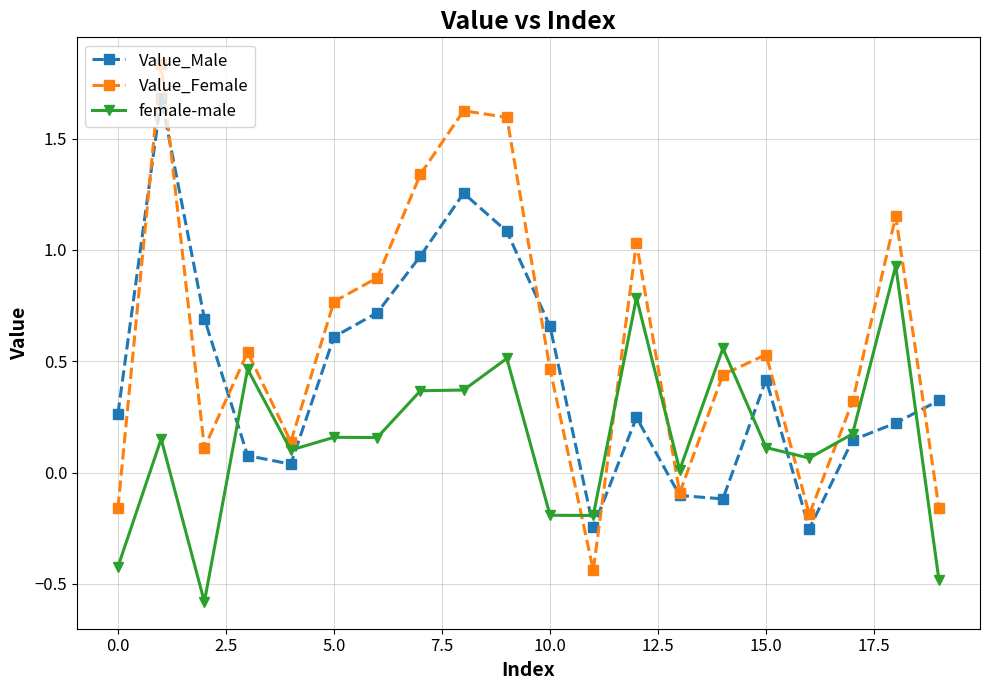

Which series ends up on top after the final intersection of female-male and Value_Female?

Value_Female